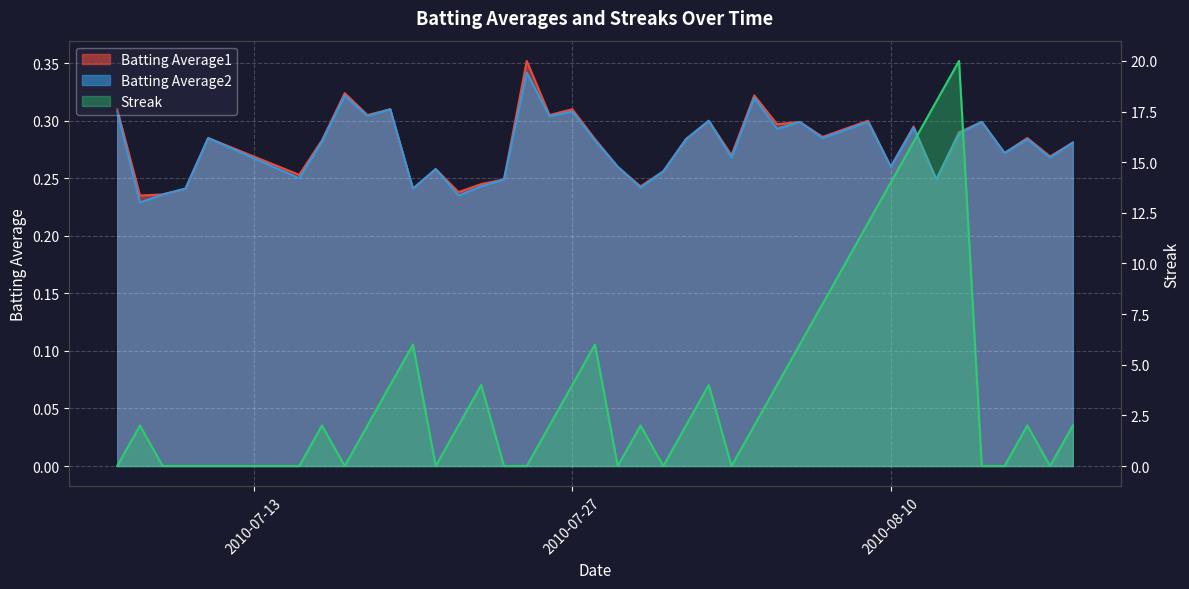

Reading right to left, extract all data points from this chart.

Batting Average1: 0.3	0.3	0.3	0.3	0.3	0.3	0.2	0.3	0.3	0.3	0.3	0.3	0.3	0.3	0.3	0.3	0.3	0.3	0.3	0.2	0.3	0.3	0.3	0.3	0.4	0.2	0.2	0.2	0.3	0.2	0.3	0.3	0.3	0.3	0.3	0.3	0.2	0.2	0.2	0.3
Batting Average2: 0.3	0.3	0.3	0.3	0.3	0.3	0.2	0.3	0.3	0.3	0.3	0.3	0.3	0.3	0.3	0.3	0.3	0.3	0.3	0.2	0.3	0.3	0.3	0.3	0.3	0.2	0.2	0.2	0.3	0.2	0.3	0.3	0.3	0.3	0.2	0.3	0.2	0.2	0.2	0.3
Streak: 2.0	0.0	2.0	0.0	0.0	20.0	18.0	16.0	14.0	12.0	10.0	8.0	6.0	4.0	2.0	0.0	4.0	2.0	0.0	2.0	0.0	6.0	4.0	2.0	0.0	0.0	4.0	2.0	0.0	6.0	4.0	2.0	0.0	2.0	0.0	0.0	0.0	0.0	2.0	0.0